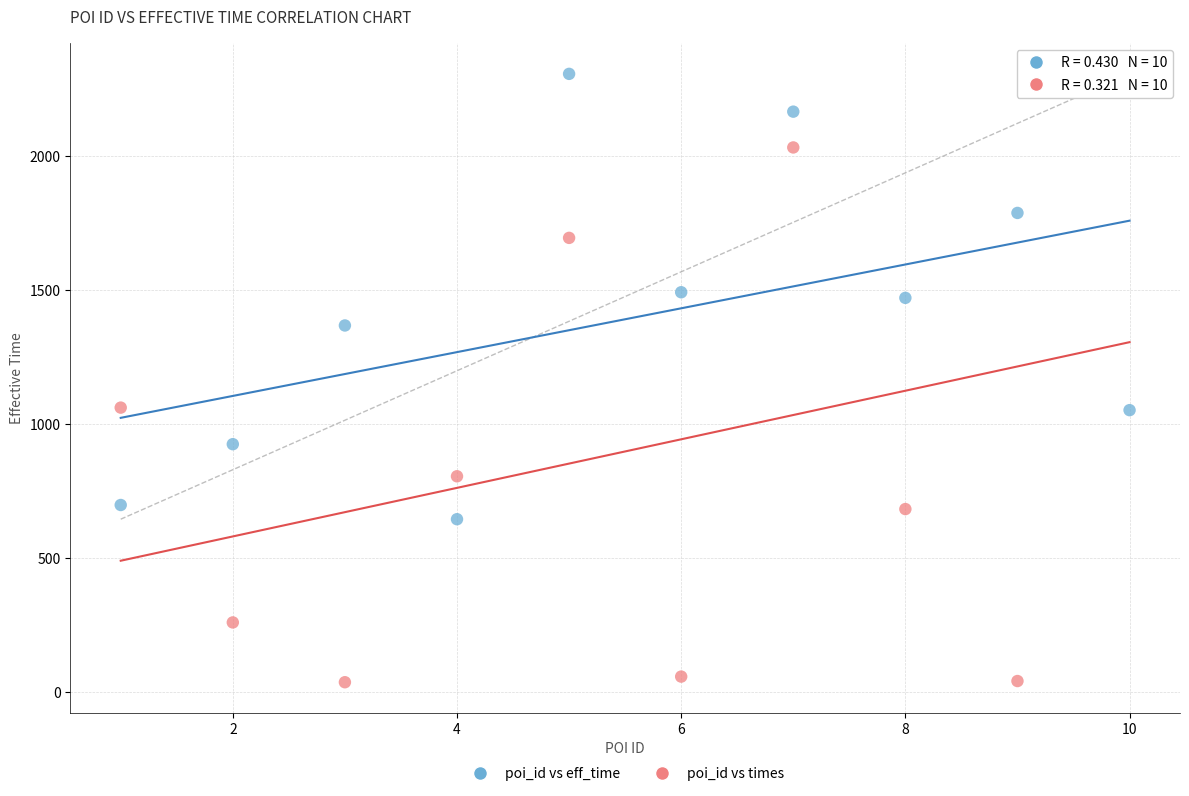

Across all data points, what is the range of X values (max minus min)?

9.0